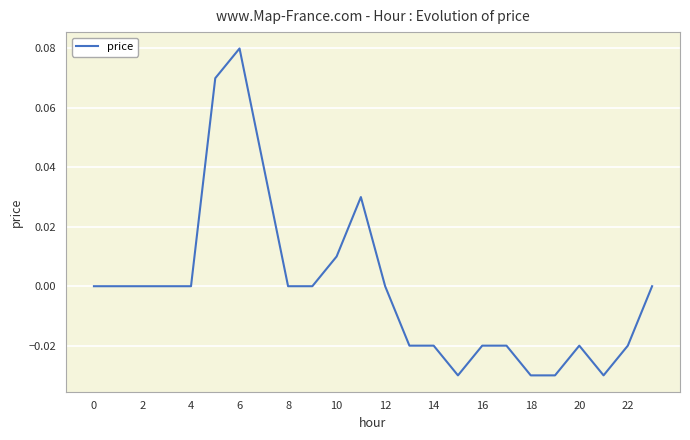

At which category does the chart reach its peak across all series?

6